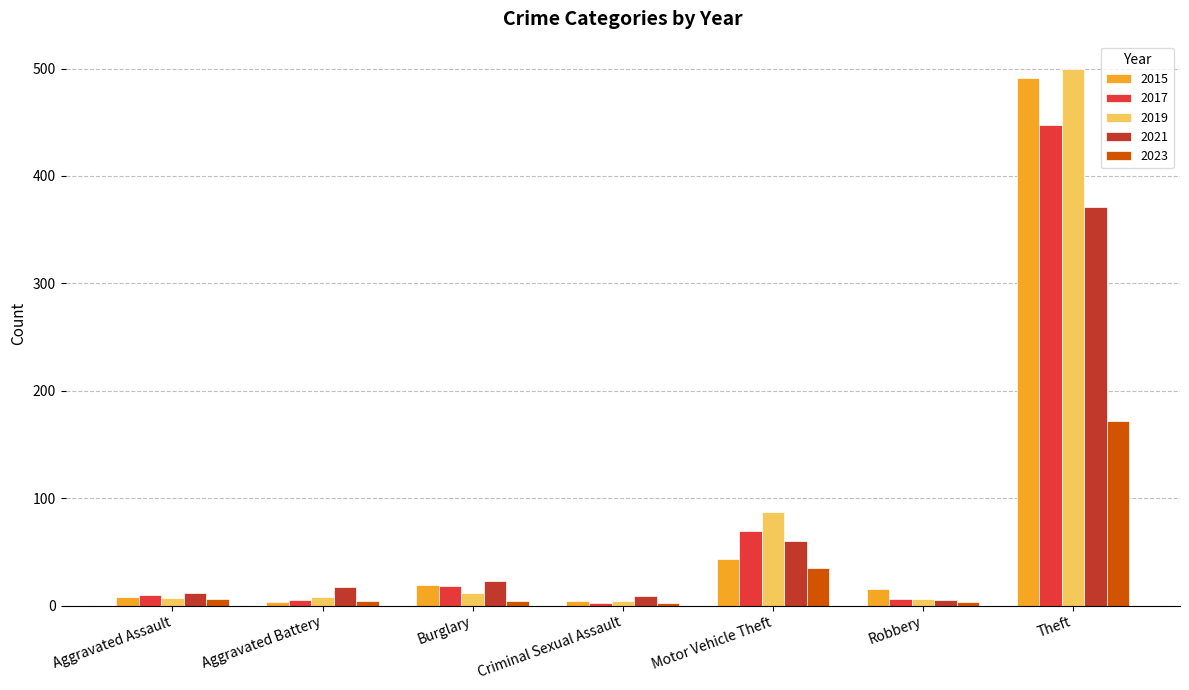

What is the greatest value displayed?

500